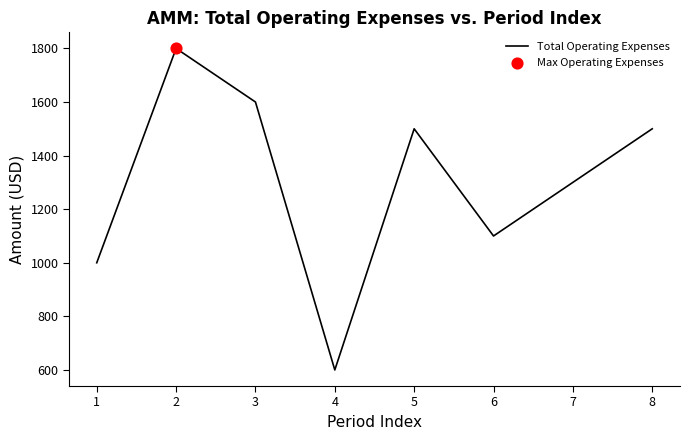

What is the change in value from 2 to 7?

-500